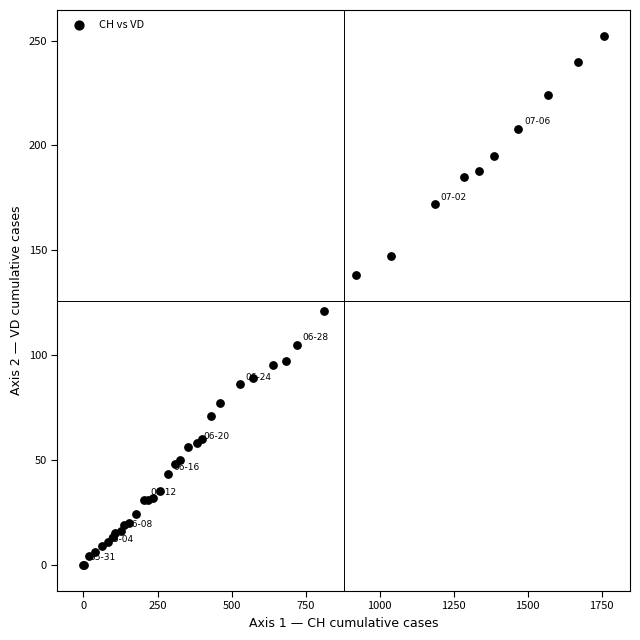

What Y value in the scatter plot is closest to 126?

121